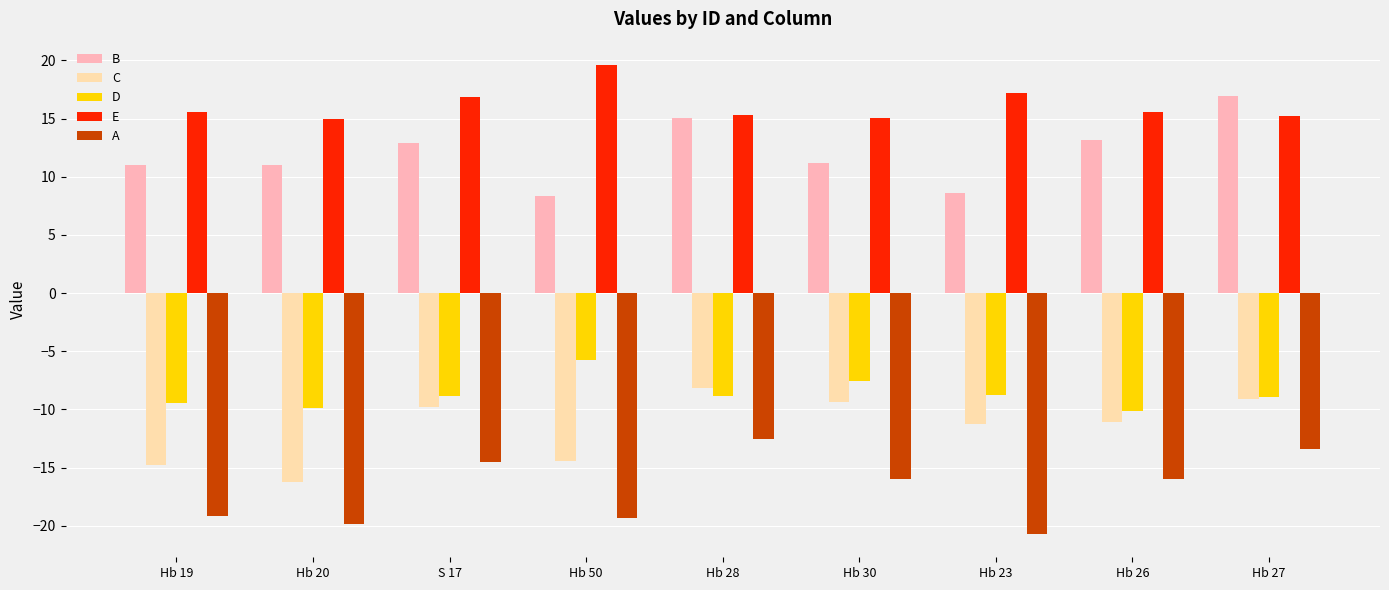

What are all the series names shown in the legend?

B, C, D, E, A